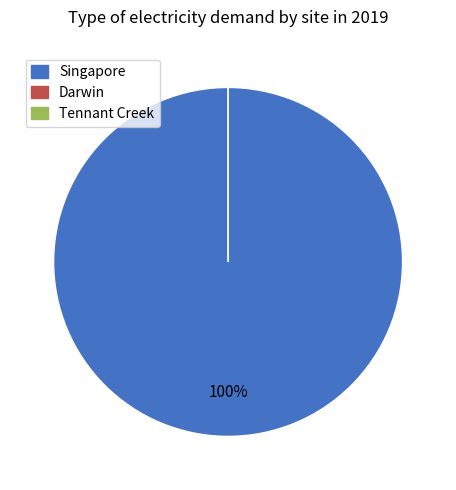

Combined, do Singapore and Darwin account for over 50%?

Yes